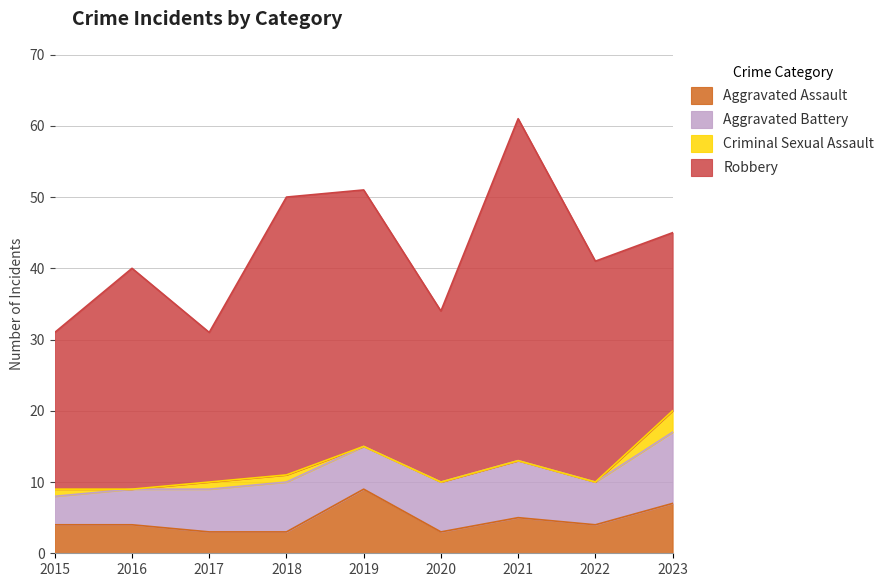

True or false: Aggravated Assault and Aggravated Battery intersect in this chart.

True